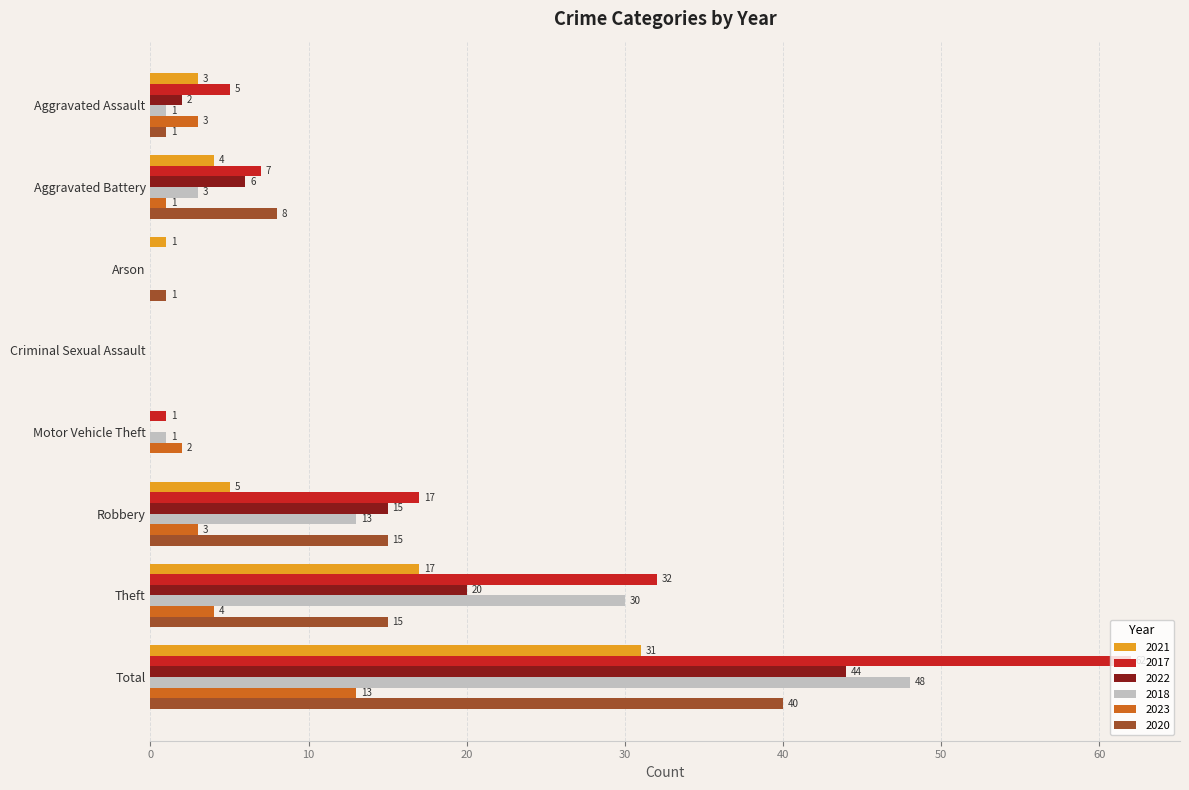

The value of 2023 at Robbery is 3. True or false?

True